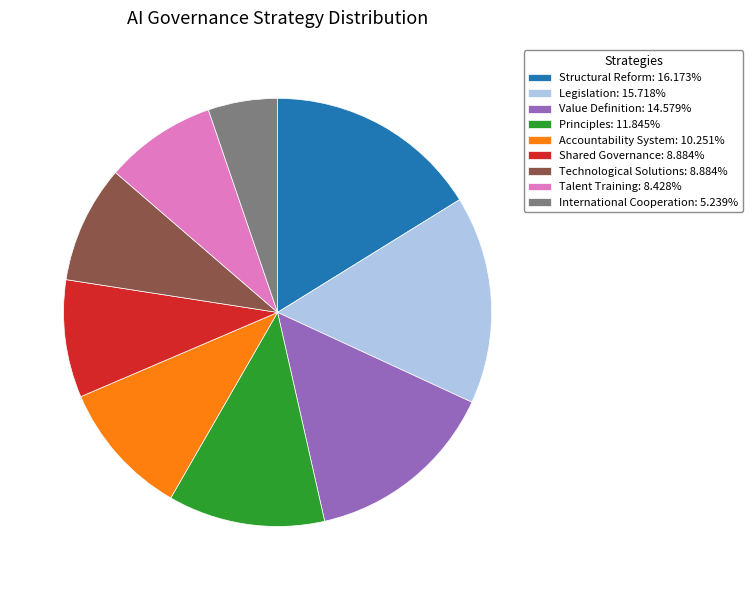

Do Accountability System and Technological Solutions together represent more than half of the pie?

No